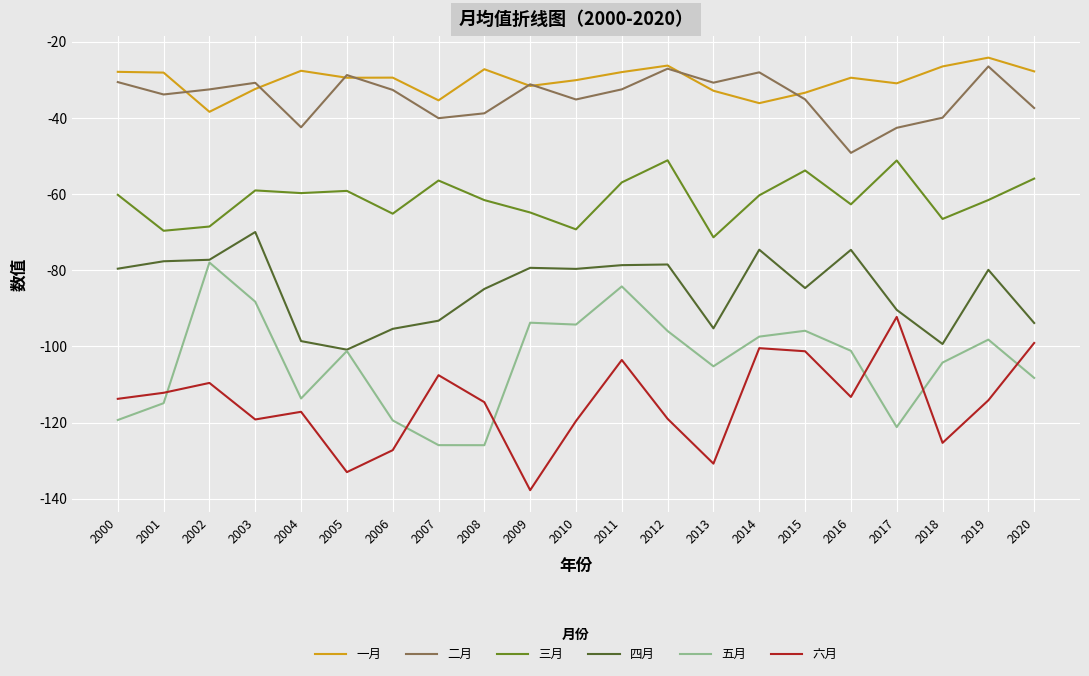

What is the sum of all 一月 values?

-632.3